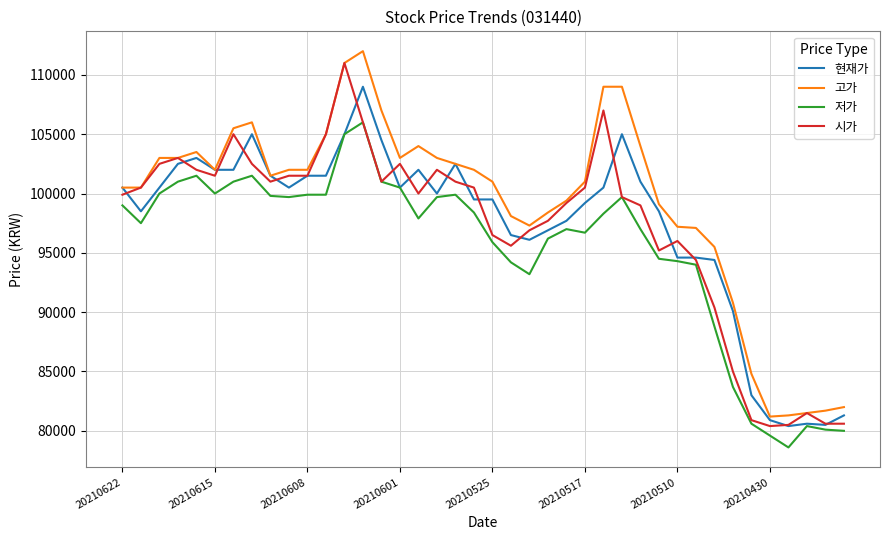

True or false: 고가 and 저가 intersect in this chart.

False